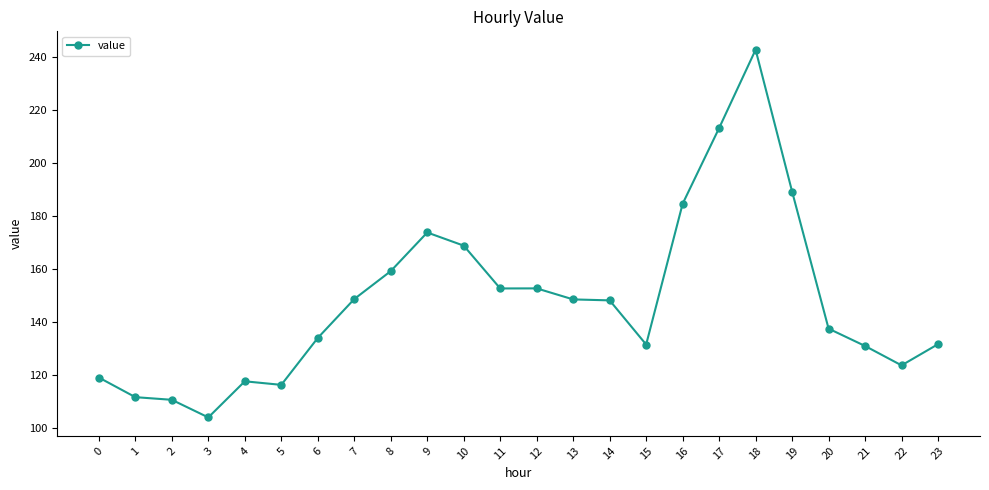

What is the average value?

148.0